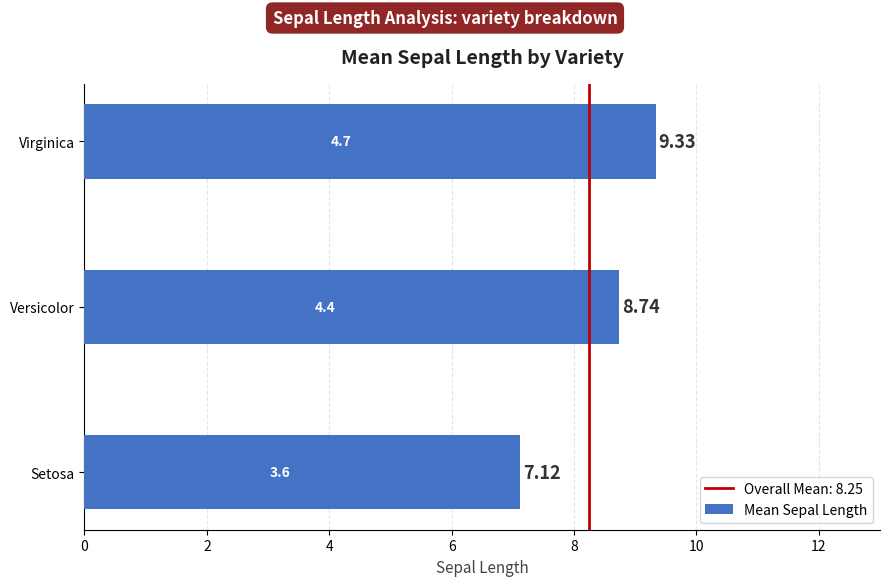

List the labels in order of value, largest first.

Virginica, Versicolor, Setosa